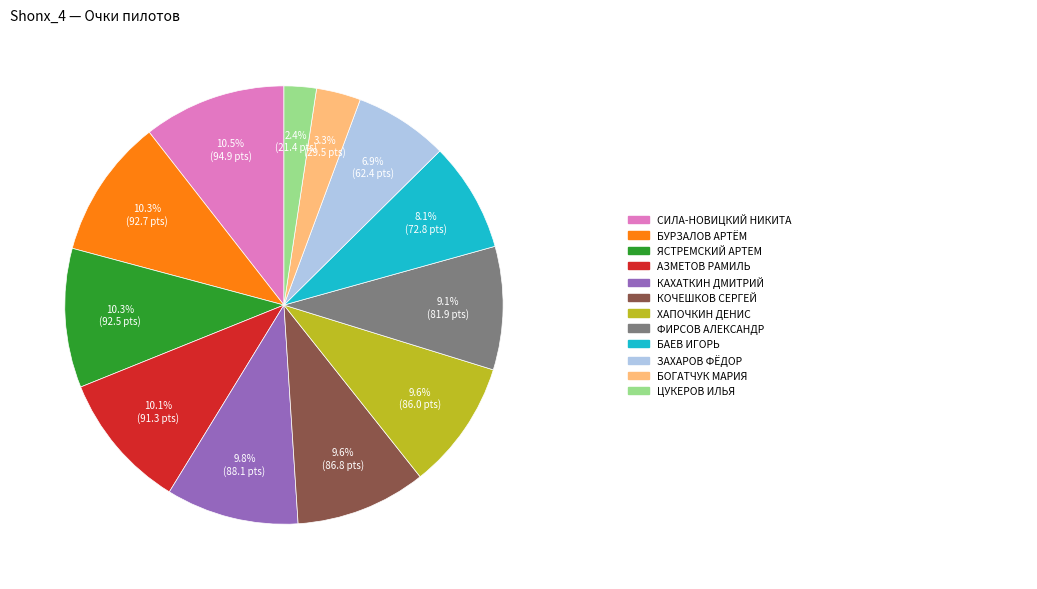

To the nearest percent, what is the average slice percentage?

8%